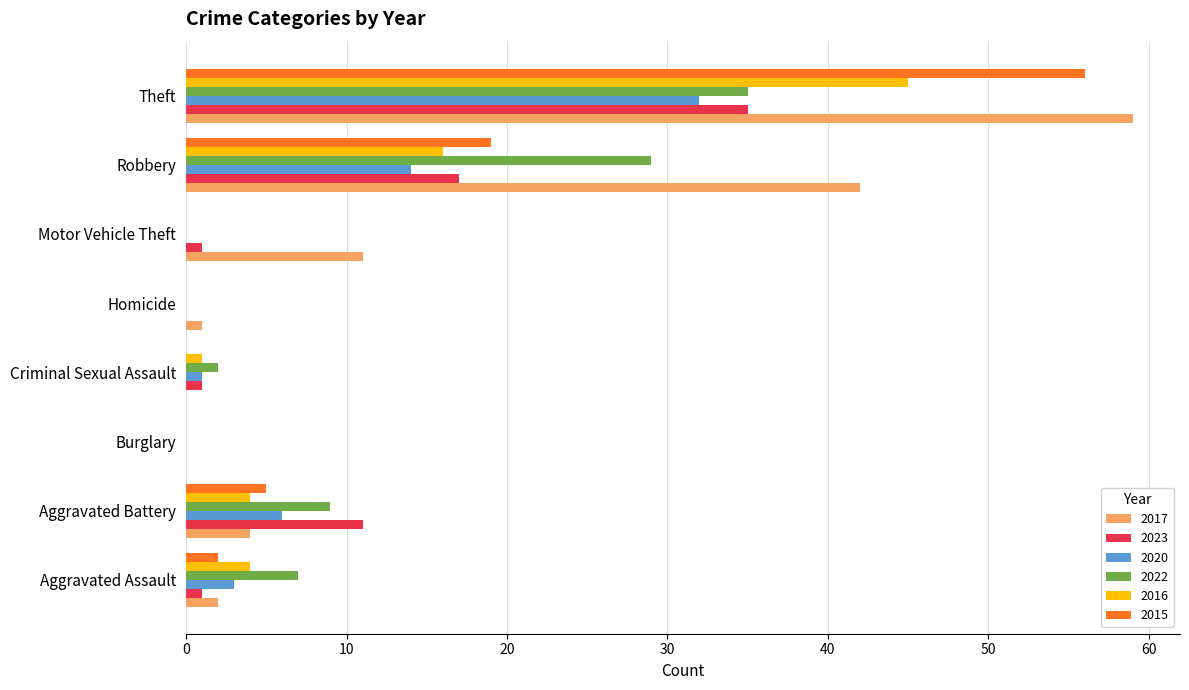

What is the maximum value for 2020?

32